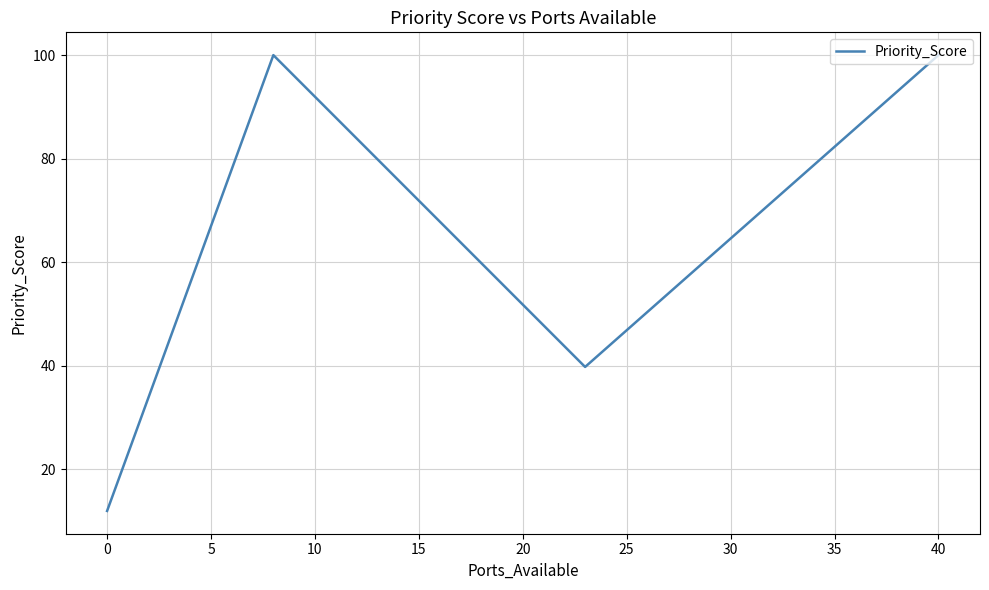

How many interior local peaks (higher than both neighbors) does the data have?

1